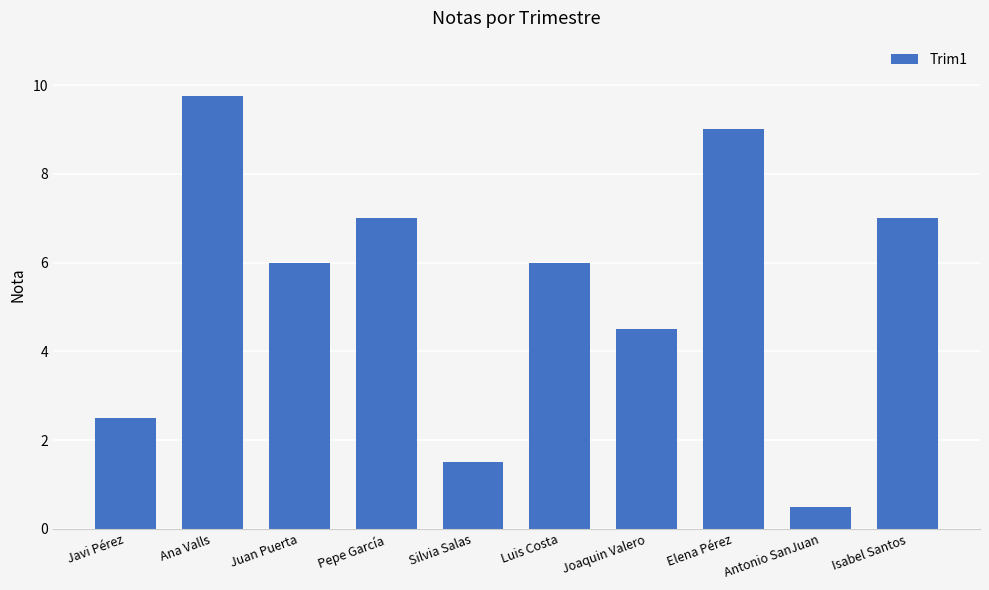

How many series are shown in this chart?

1